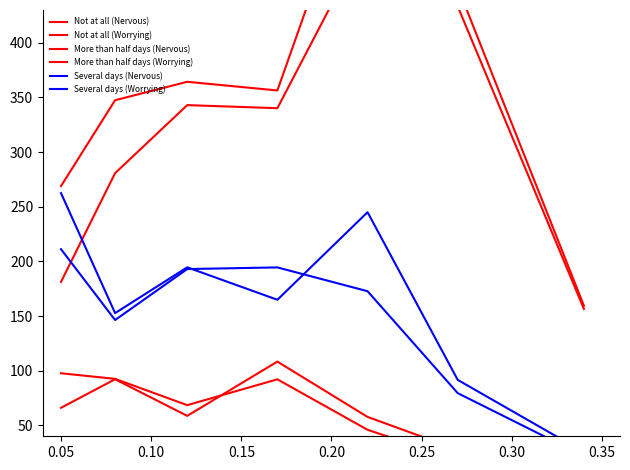

Which has a higher value, 0.15 or 0.25?

0.25